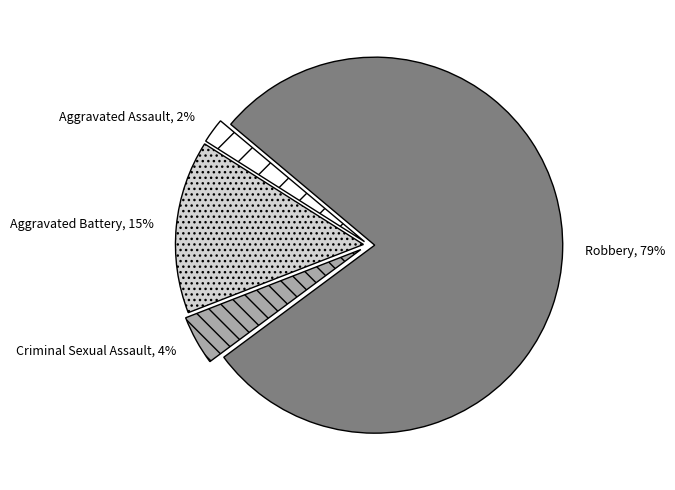

To the nearest percent, what is the difference between the Aggravated Assault and Robbery slice percentages?

77%